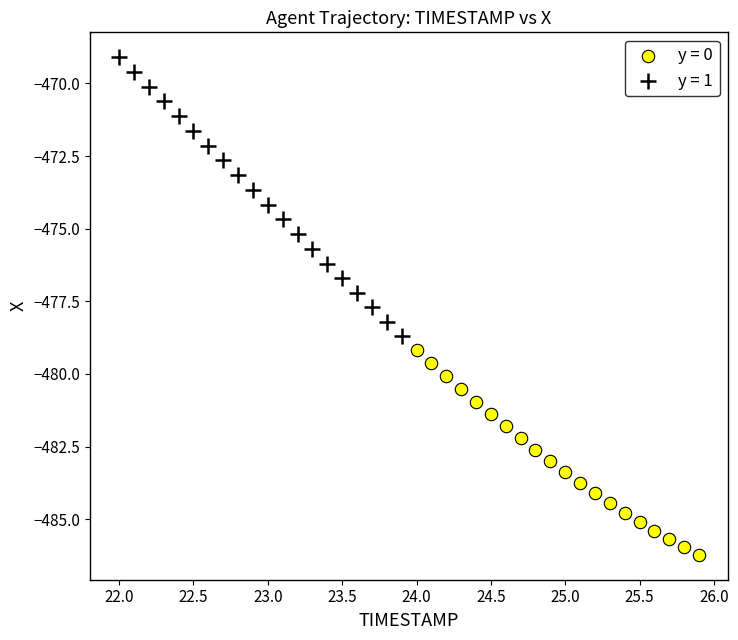

Which series reaches the maximum Y coordinate?

y = 1